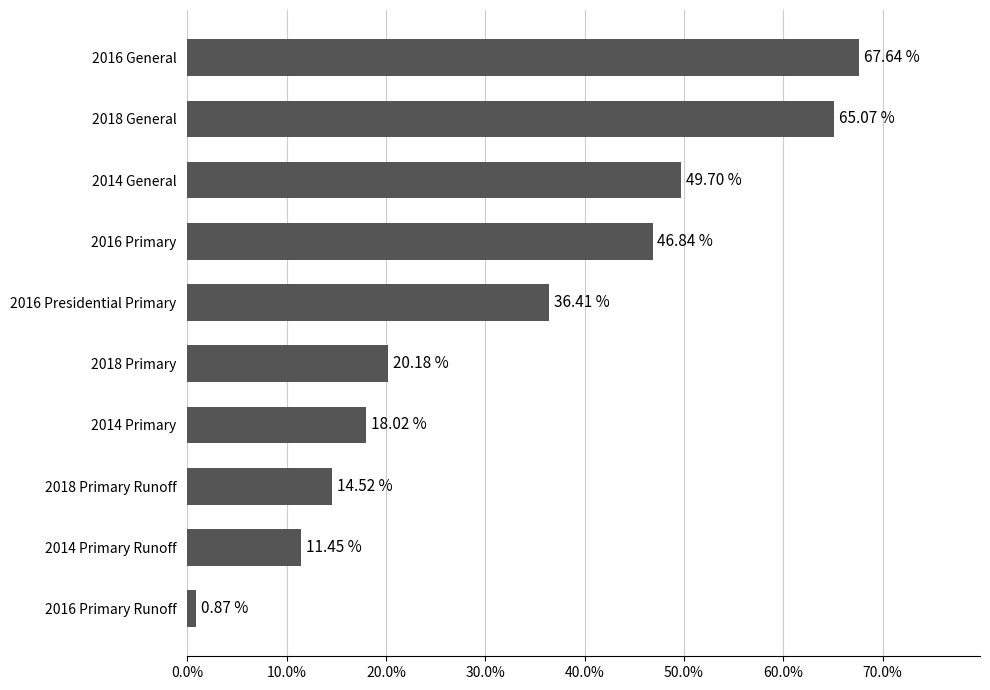

Rank the categories by value from highest to lowest.

2016 General, 2018 General, 2014 General, 2016 Primary, 2016 Presidential Primary, 2018 Primary, 2014 Primary, 2018 Primary Runoff, 2014 Primary Runoff, 2016 Primary Runoff